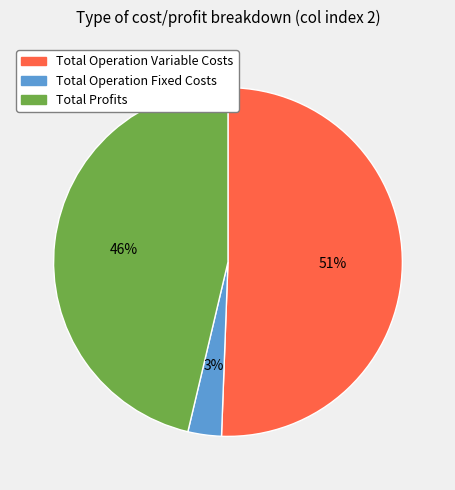

Is there any slice that represents more than half of the pie?

Yes